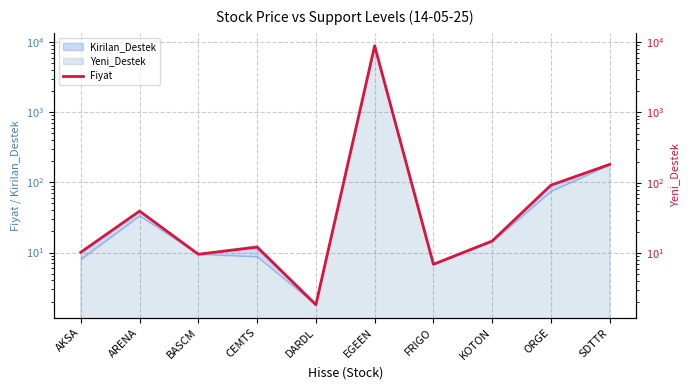

What is the difference between the values at AKSA and ORGE?

82.2